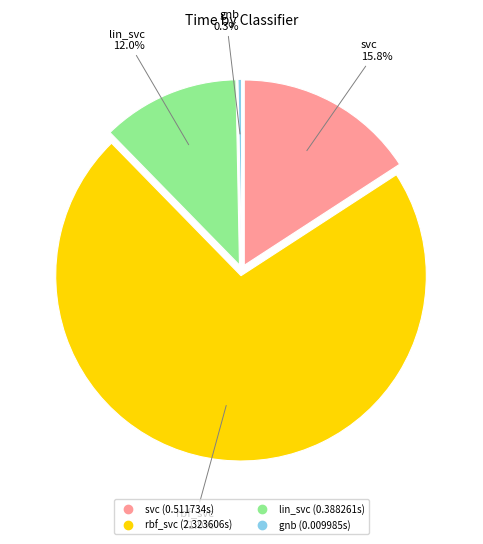

True or false: lin_svc accounts for 12% of the total.

True